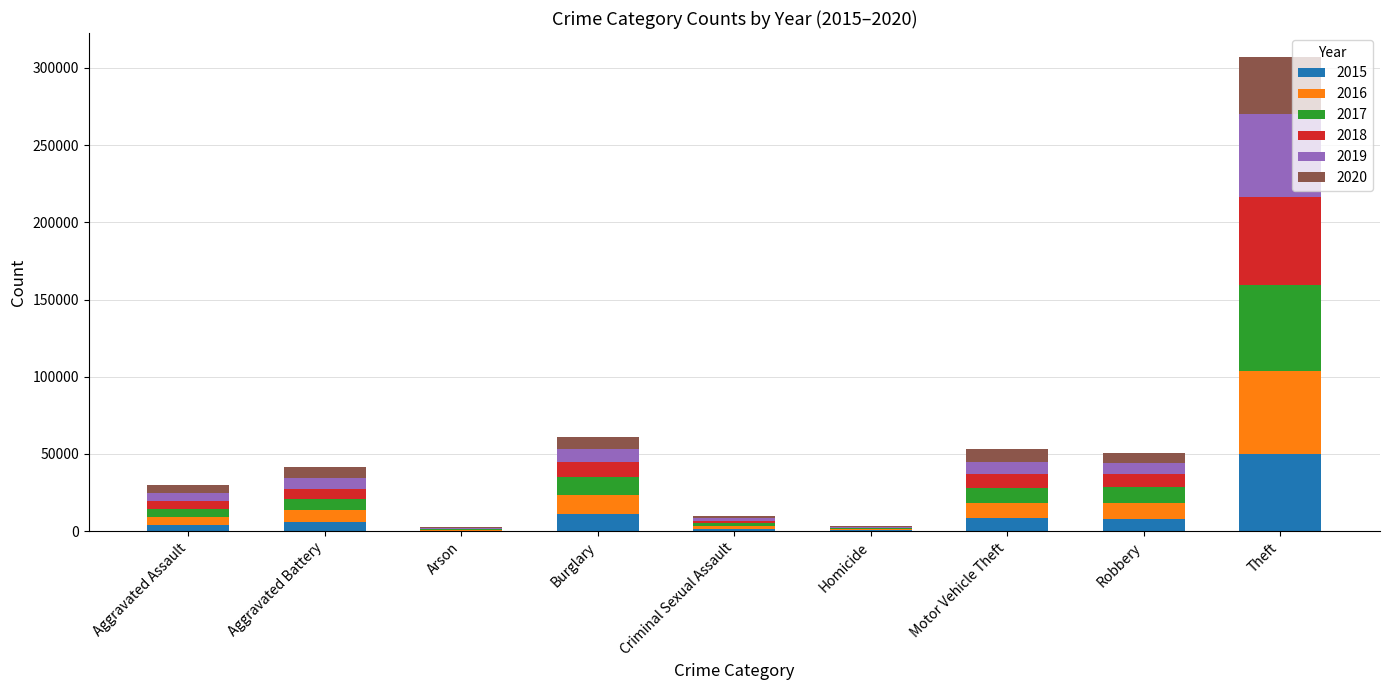

At which category is the sum across all series the highest?

Theft